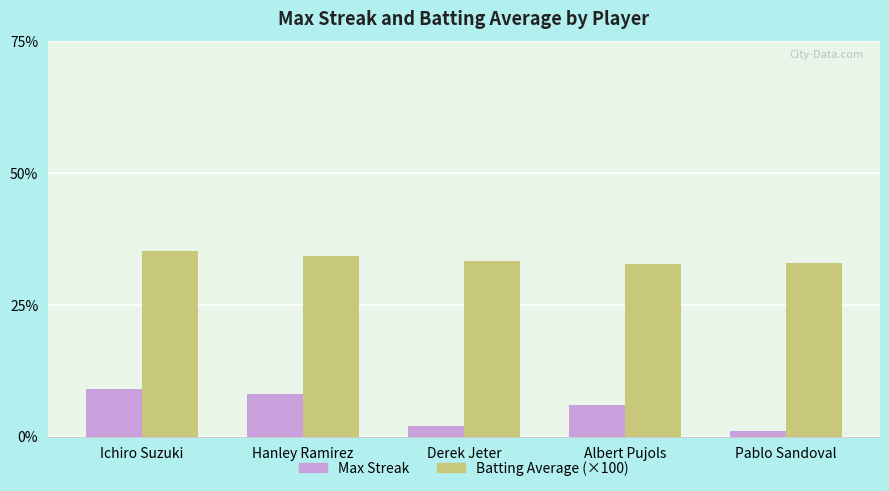

Does the chart contain stacked bars?

No